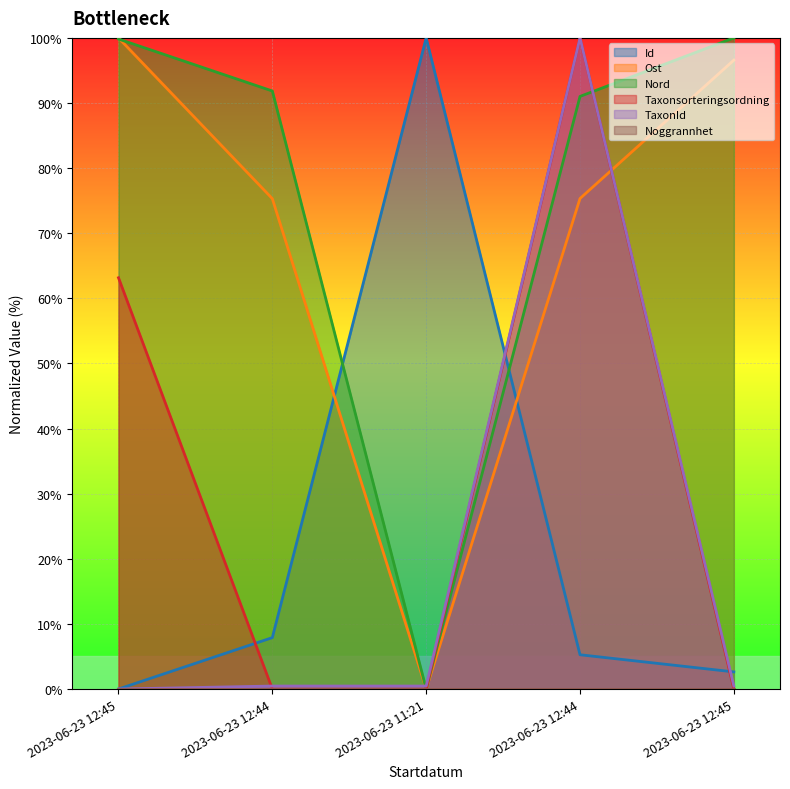

True or false: Taxonsorteringsordning and Ost intersect in this chart.

True